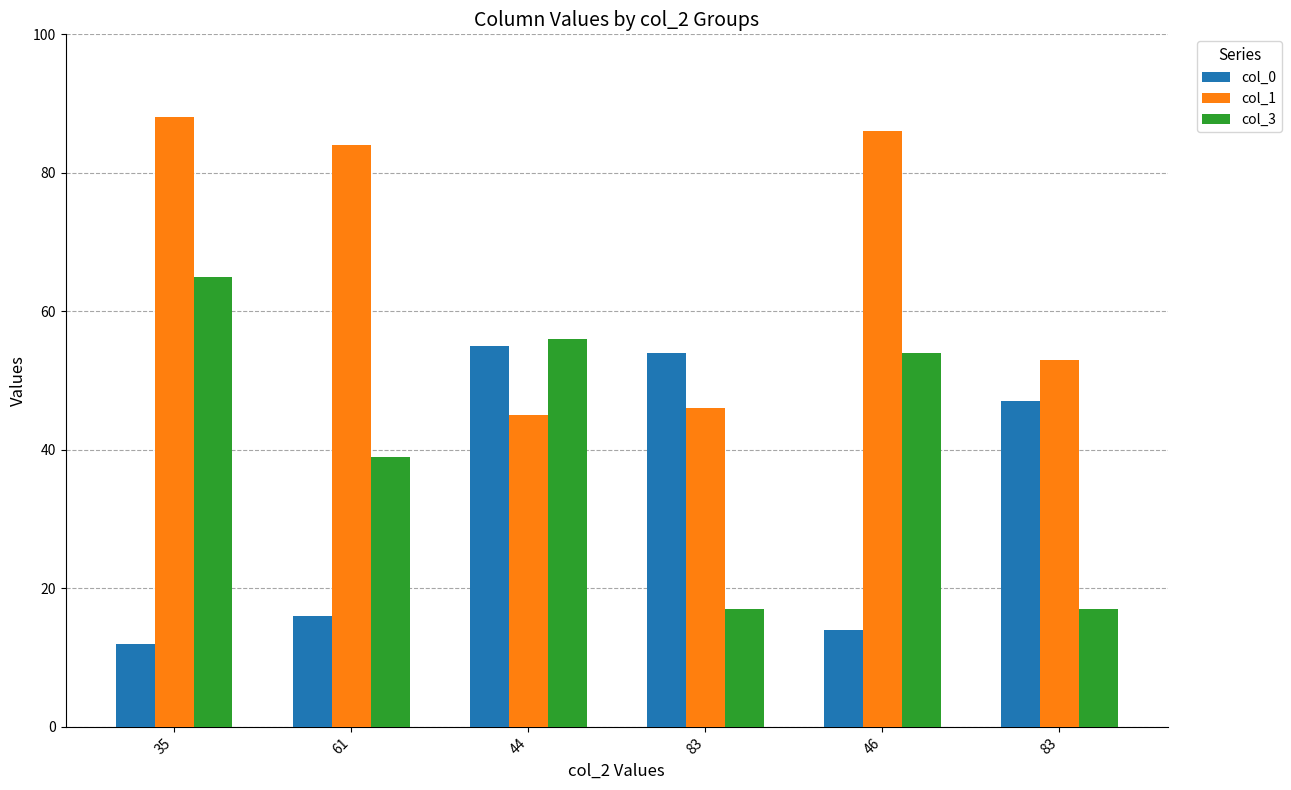

What are all the series names shown in the legend?

col_0, col_1, col_3